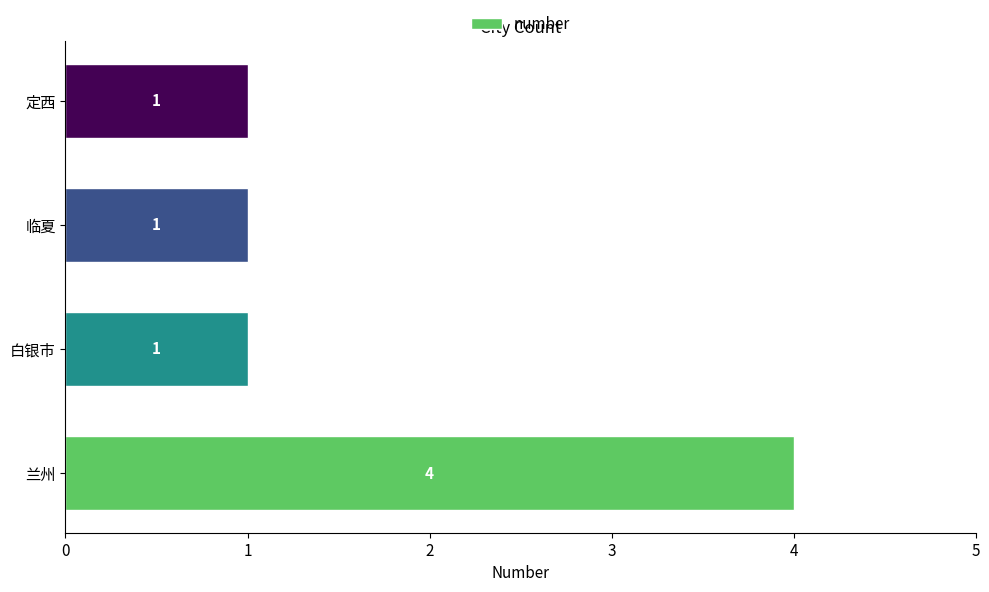

What is the difference between the maximum and minimum values?

3